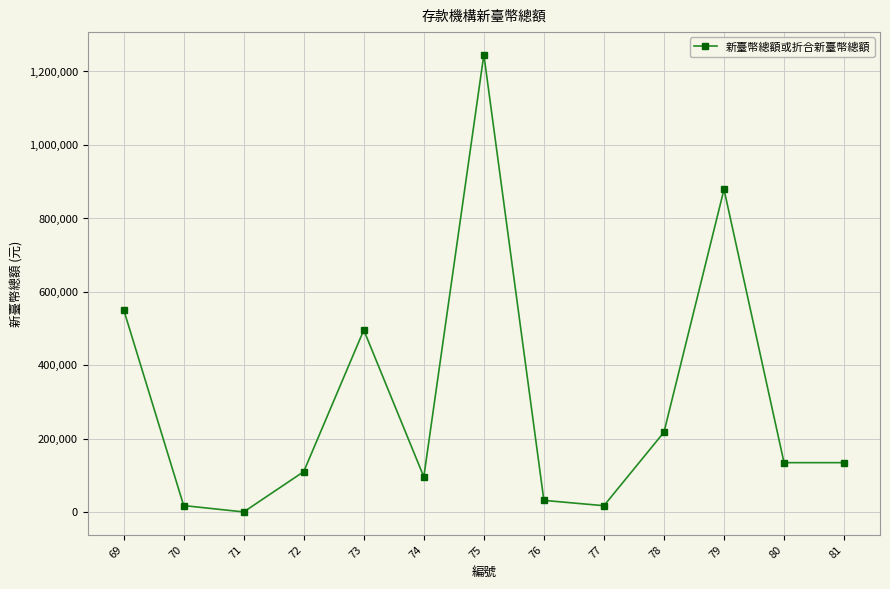

The chart shows a value of 277 at 71. True or false?

True